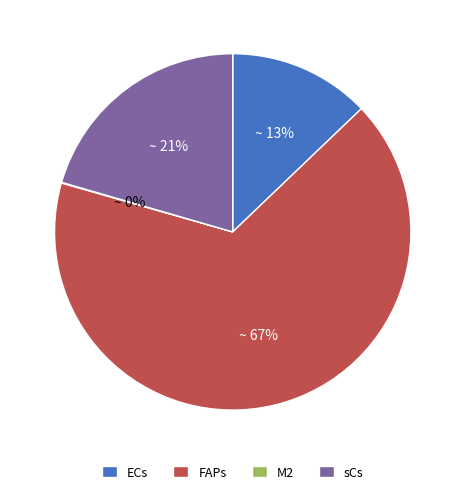

To the nearest percent, what is the average slice percentage?

25%